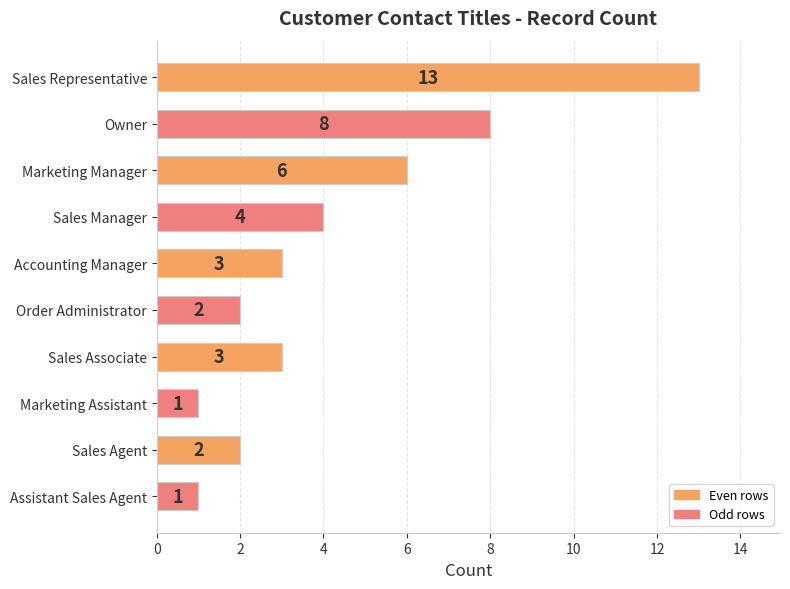

How many bars are there in total?

10